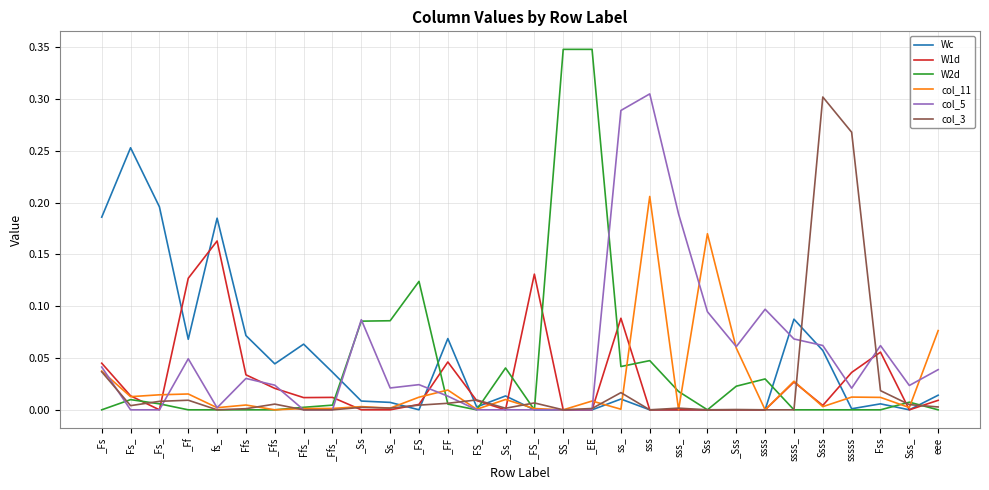

What is the sum of all col_3 values?

0.7